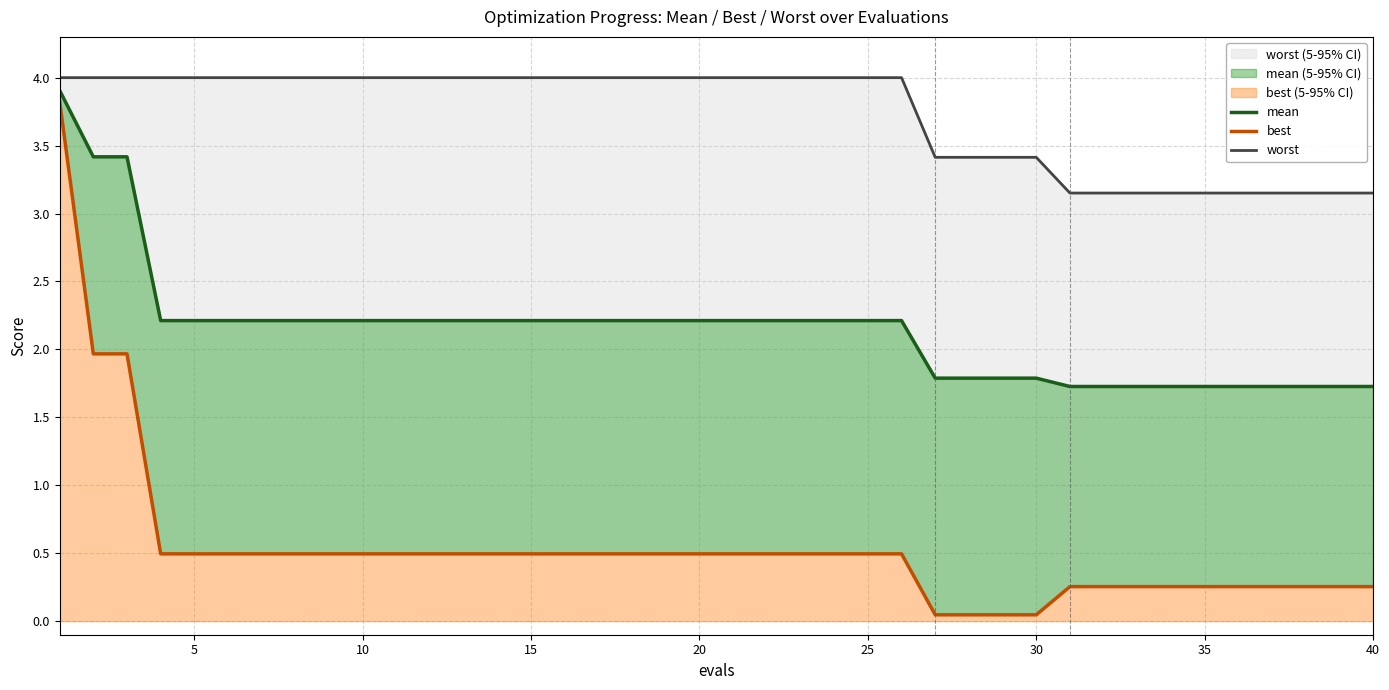

True or false: mean and best cross at least once.

False